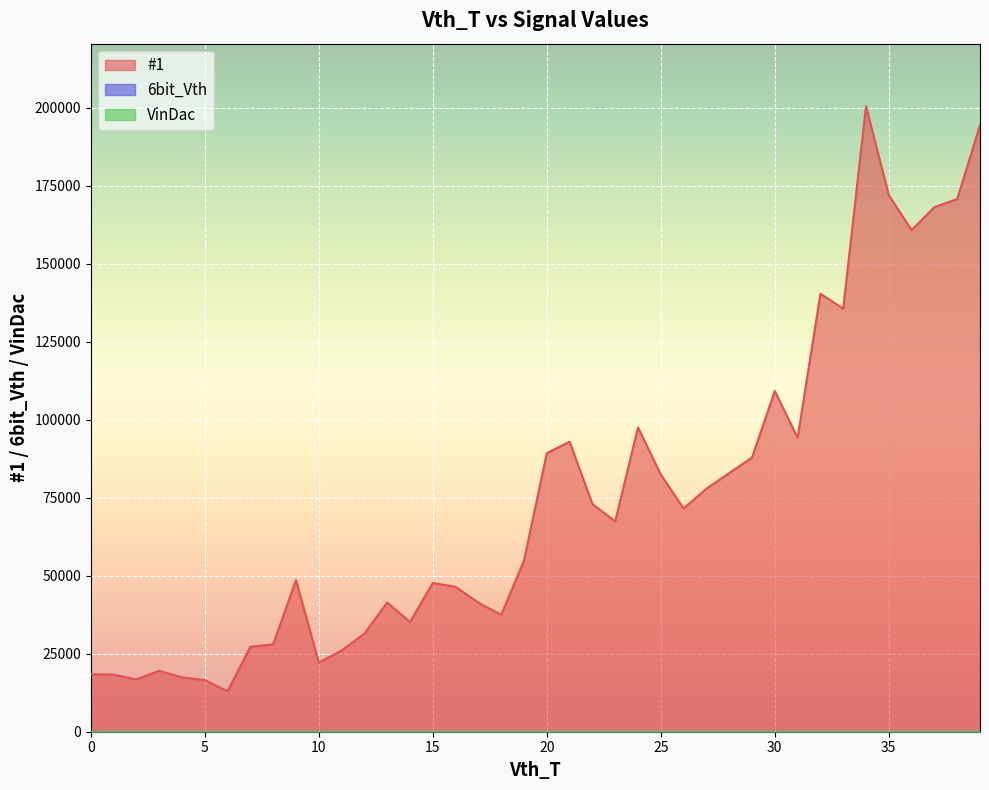

Is it true that #1 equals 170719 at 38?

True